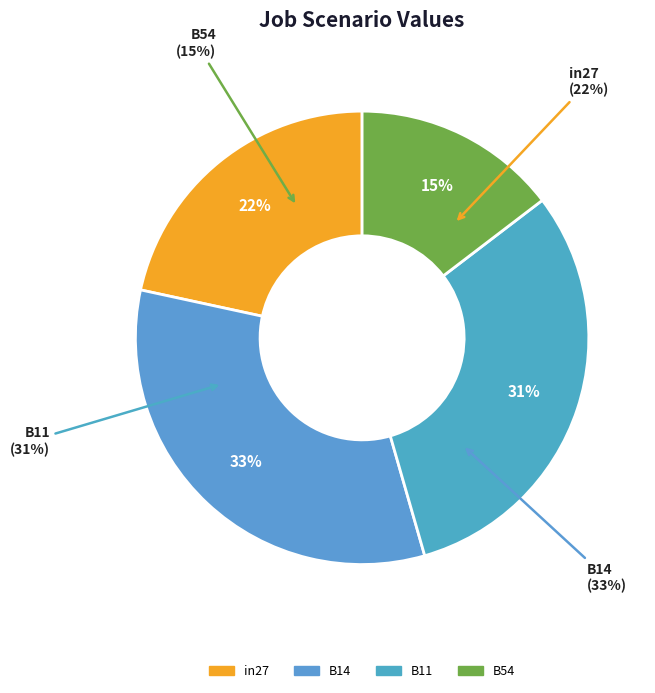

Which slice is the largest?

B14